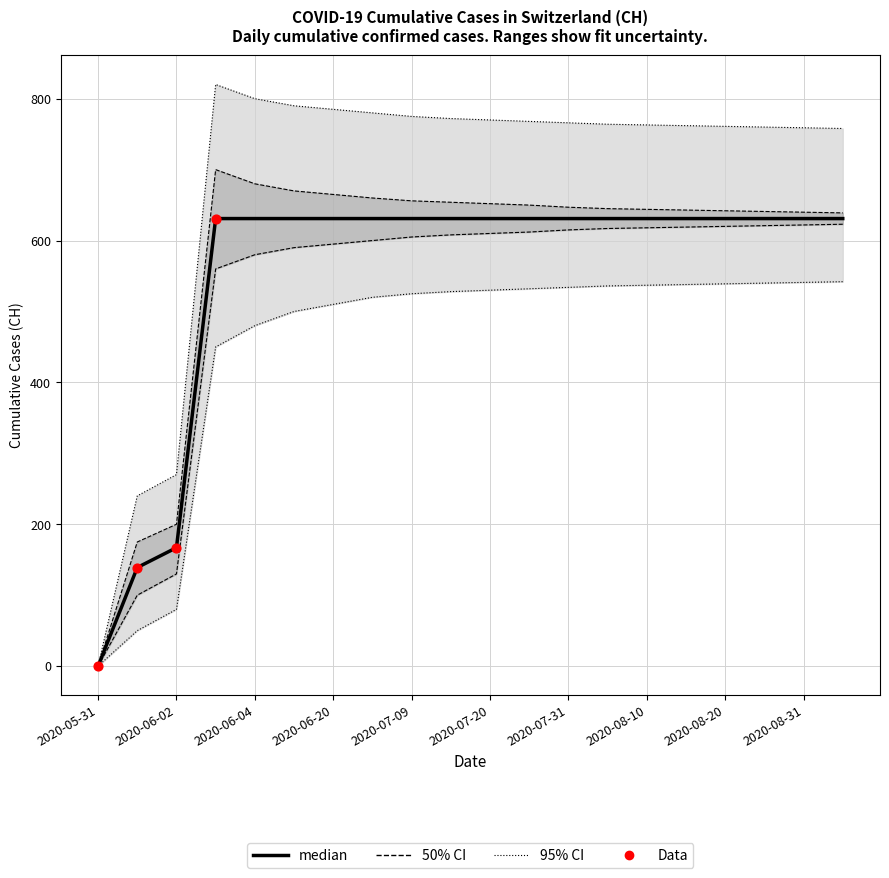

Between 2020-06-10 and 2020-08-25, which is larger?

2020-06-10